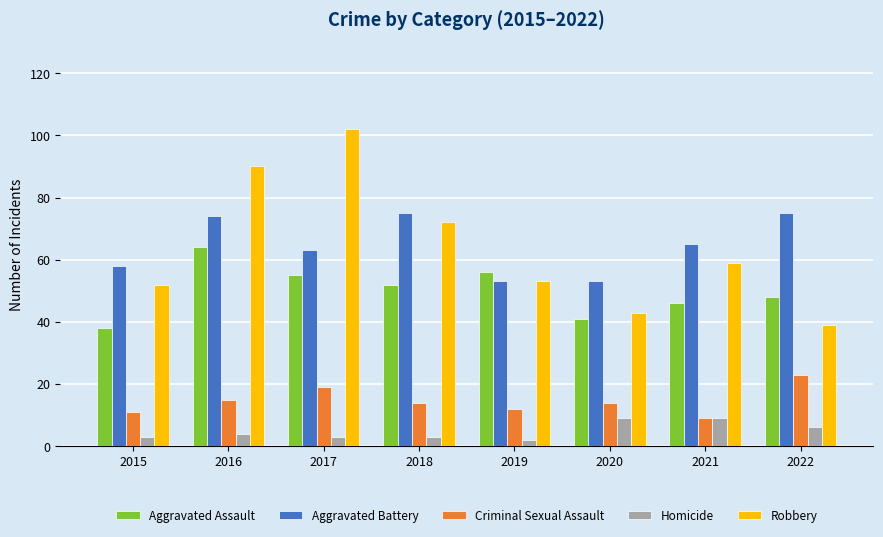

List the series in order of their peak value, lowest first.

Homicide, Criminal Sexual Assault, Aggravated Assault, Aggravated Battery, Robbery